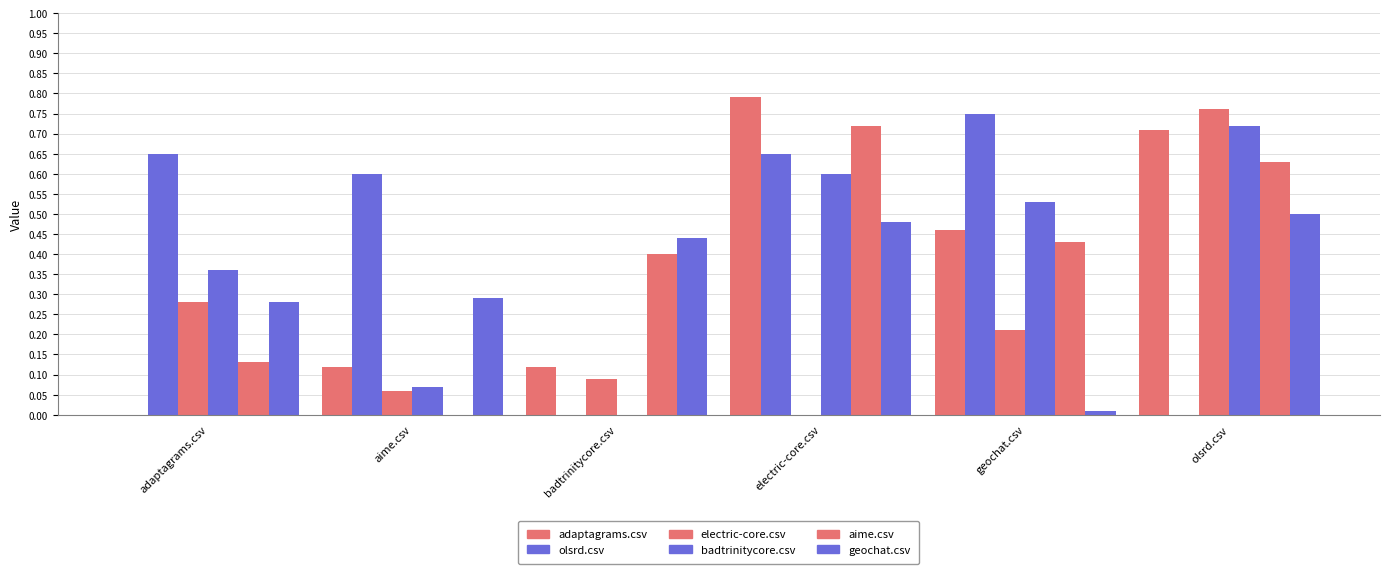

Count the olsrd.csv values in the range 0 to 1.

6